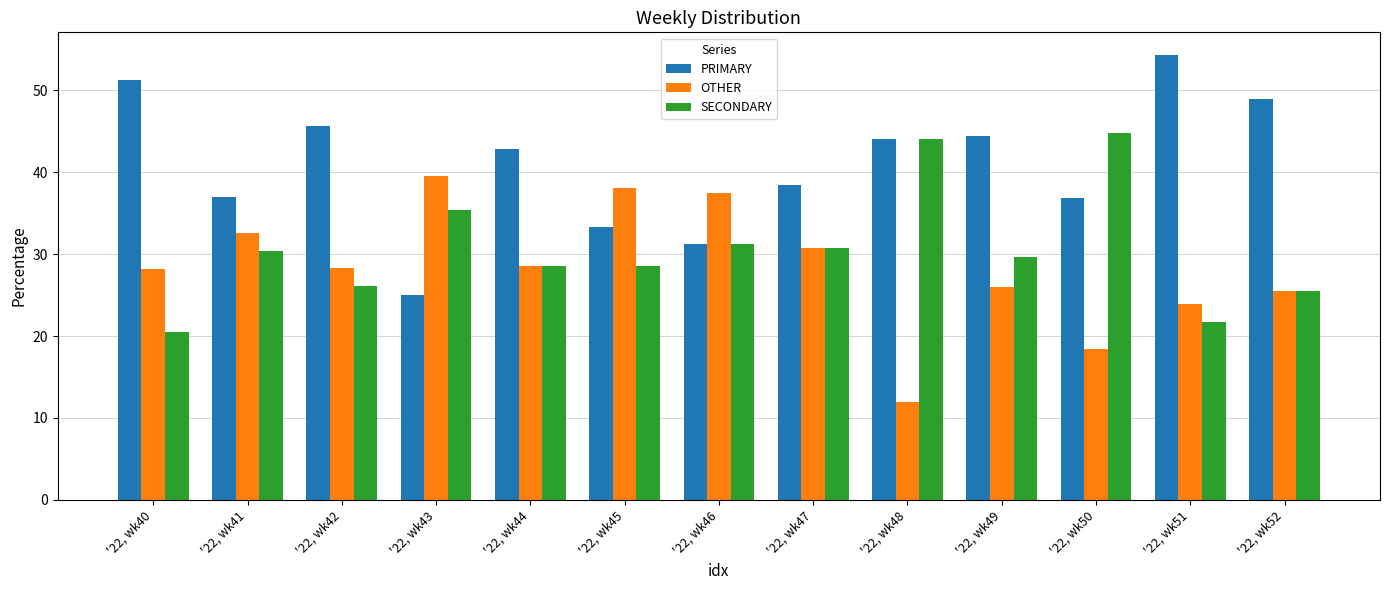

What is the difference between the OTHER values at '22, wk48 and '22, wk50?

6.4